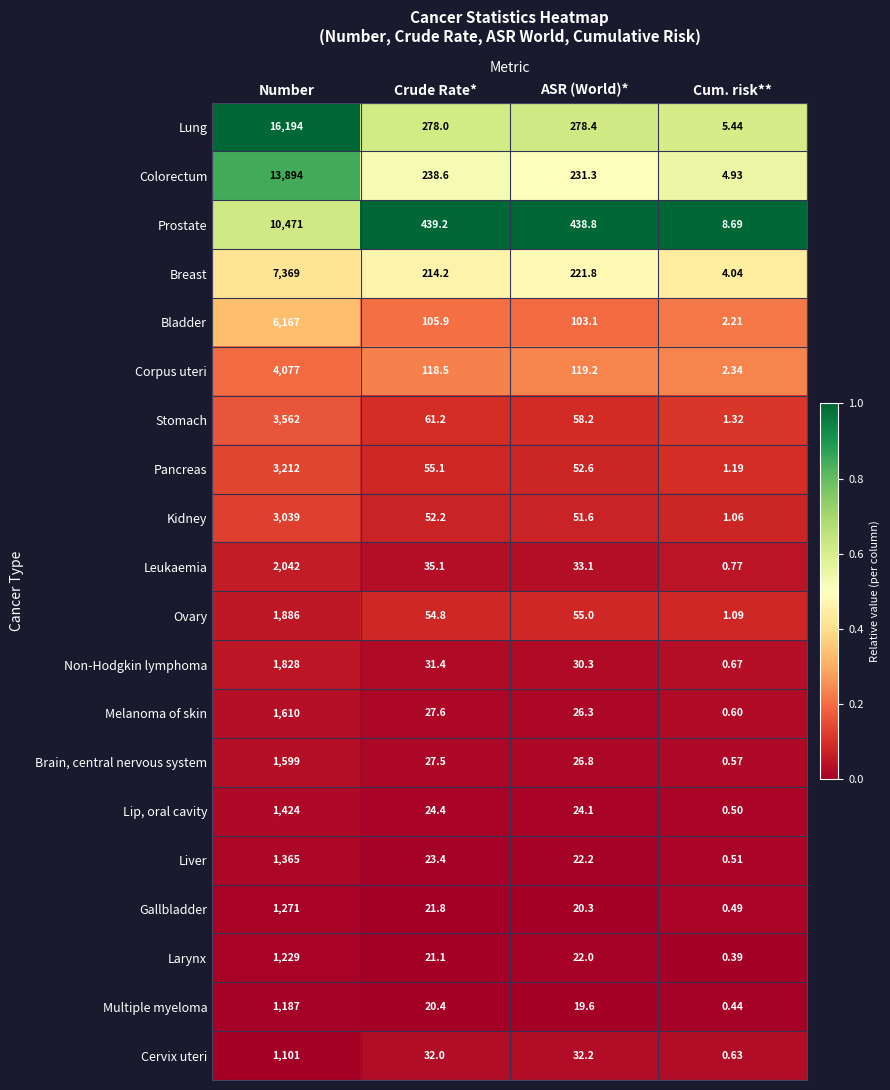

Between ASR (World)* and Cum. risk**, which series saw the biggest shift?

Prostate